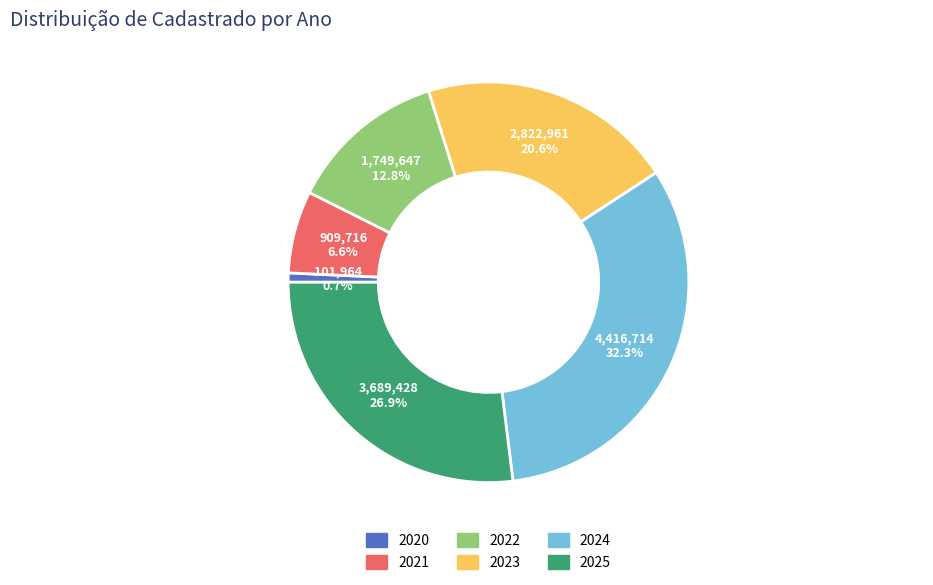

Combined, do 2022 and 2024 account for over 50%?

No